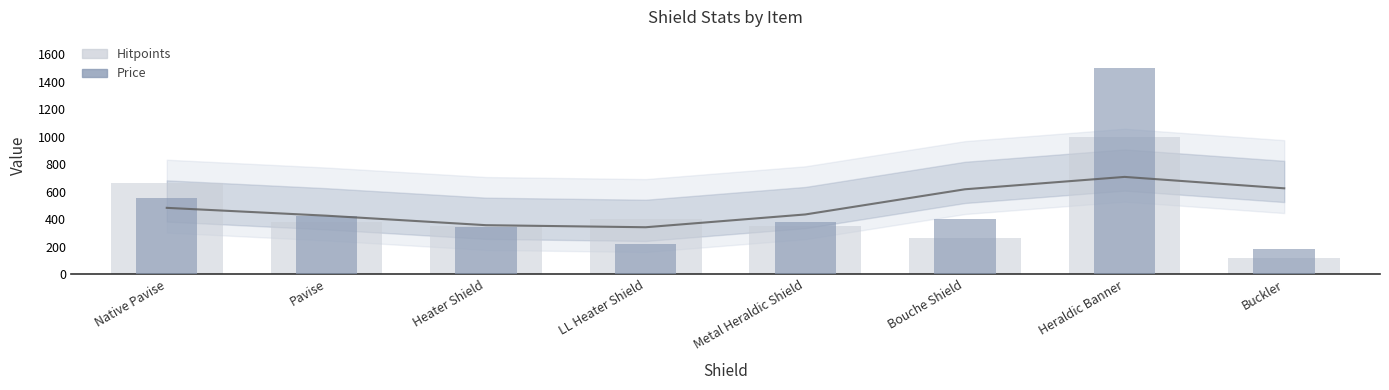

Reading right to left, list all the values displayed in this chart.

Hitpoints: 115	999	260	350	400	350	380	660
Price: 180	1500	400	380	220	340	420	550